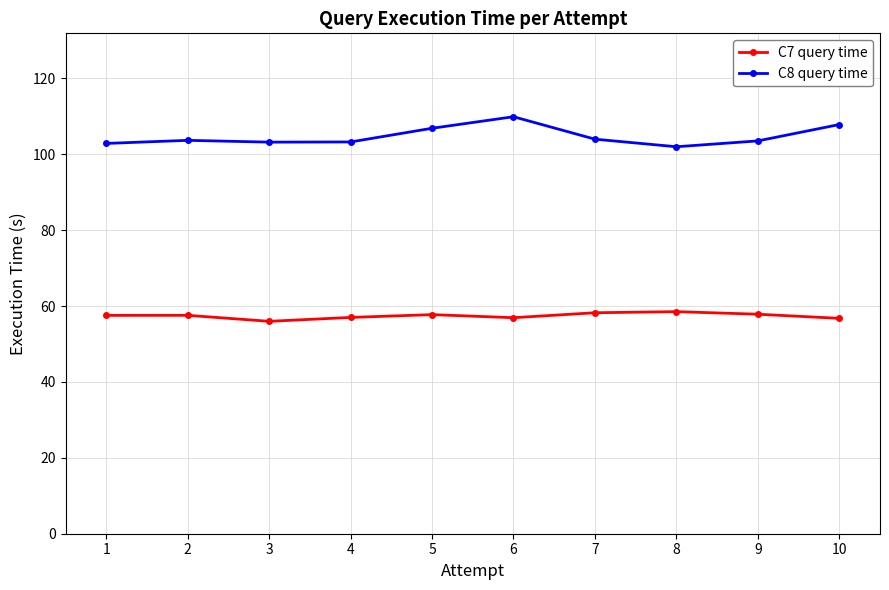

What is the difference between the C8 query time values at 3 and 4?

0.1